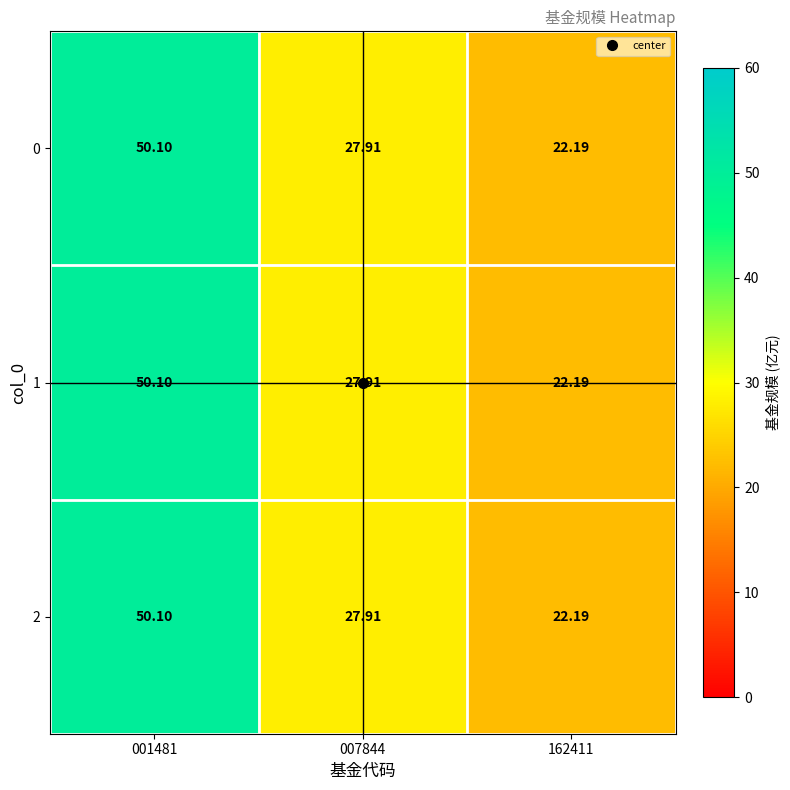

Reading left to right, extract all data points from this chart.

0: 001481=50.1	007844=27.9	162411=22.2
1: 001481=50.1	007844=27.9	162411=22.2
2: 001481=50.1	007844=27.9	162411=22.2